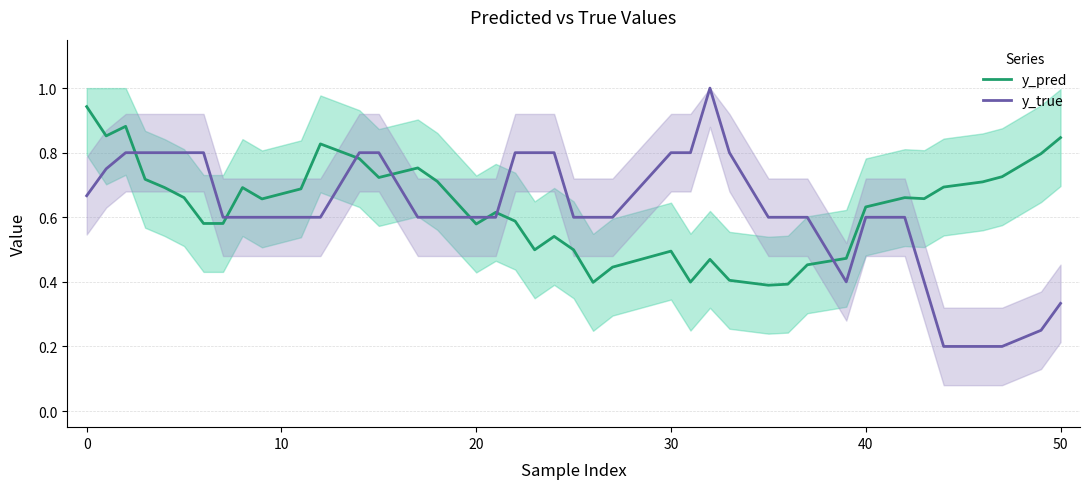

True or false: y_true and y_pred cross at least once.

True